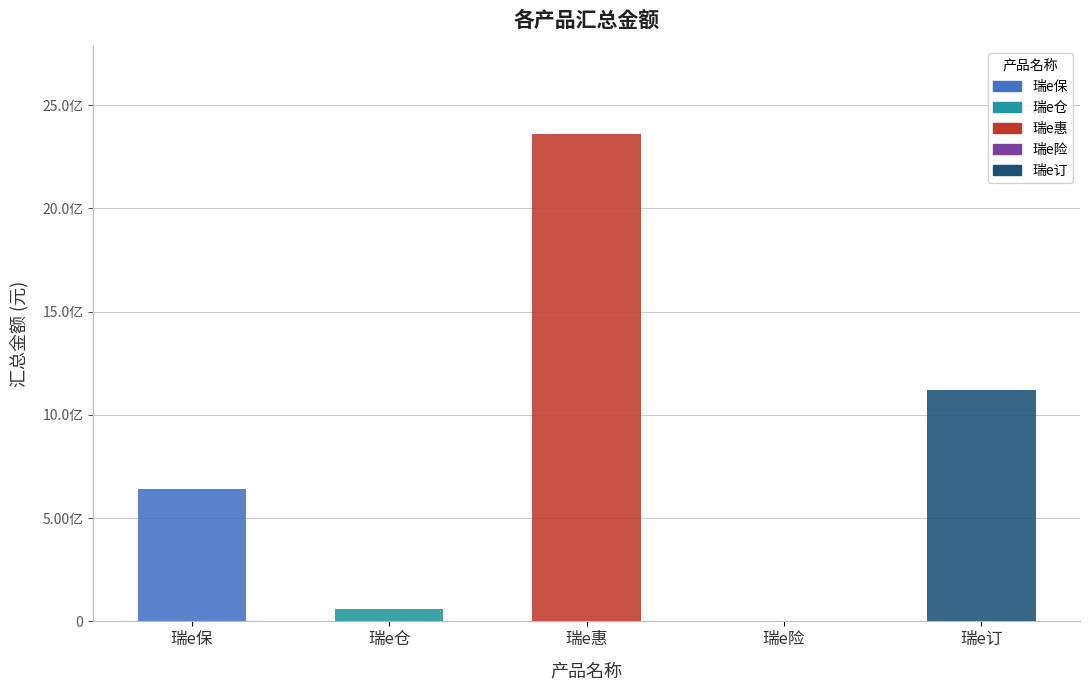

How many values exceed 640068483?

3